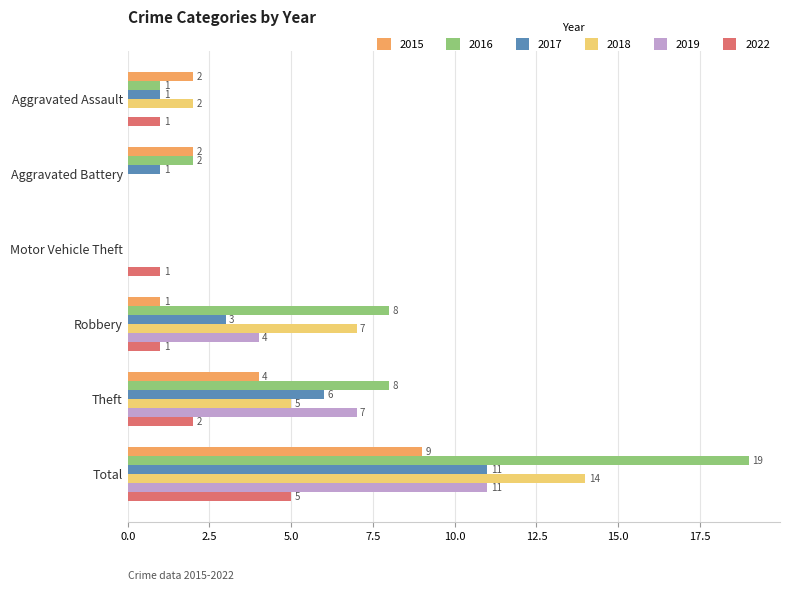

At which label does 2019 reach its peak?

Total